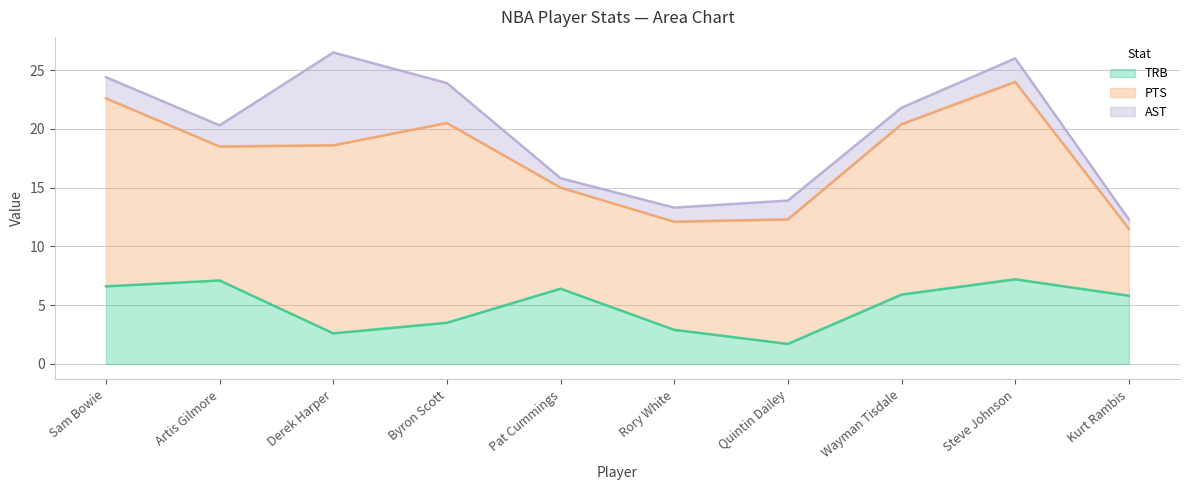

Which category has the lowest value in the TRB series?

Quintin Dailey